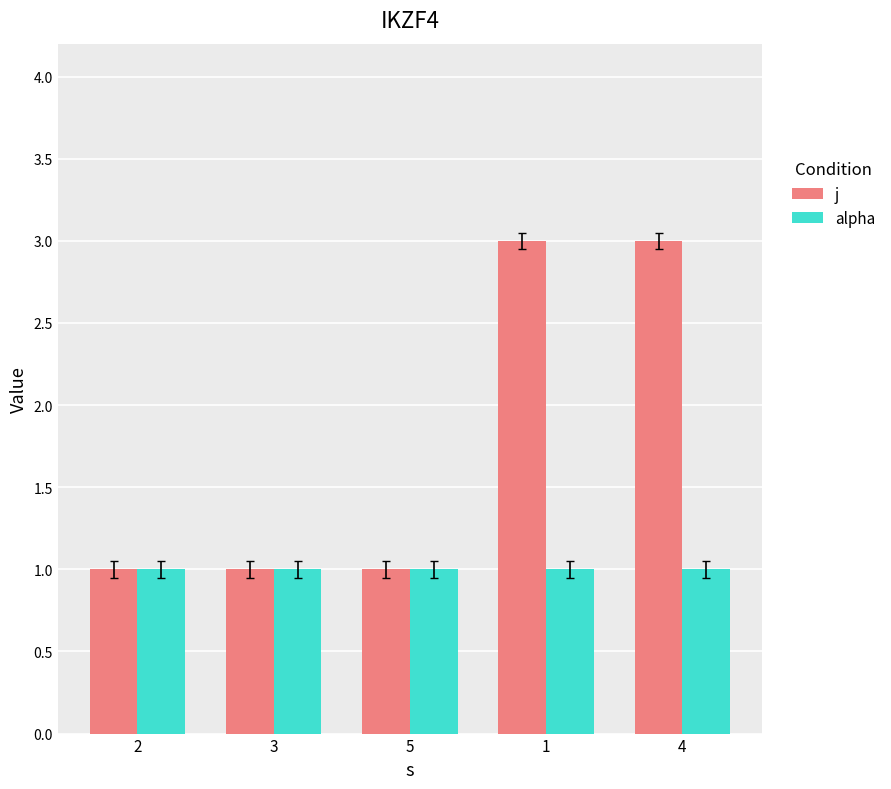

How many groups of bars are there?

5